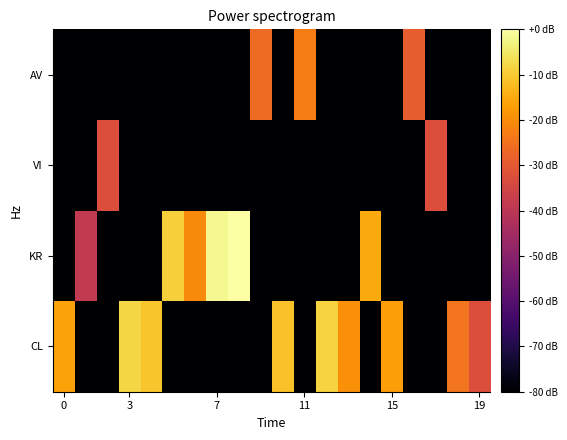

Reading right to left, what are all the values shown in this chart?

CL: -32.6	-24.6	-80.0	-80.0	-17.0	-80.0	-19.5	-8.5	-80.0	-11.4	-80.0	-80.0	-80.0	-80.0	-80.0	-10.6	-8.0	-80.0	-80.0	-16.3
KR: -80.0	-80.0	-80.0	-80.0	-80.0	-15.1	-80.0	-80.0	-80.0	-80.0	-80.0	0.0	-1.7	-20.5	-9.3	-80.0	-80.0	-80.0	-38.6	-80.0
VI: -80.0	-80.0	-32.6	-80.0	-80.0	-80.0	-80.0	-80.0	-80.0	-80.0	-80.0	-80.0	-80.0	-80.0	-80.0	-80.0	-80.0	-32.6	-80.0	-80.0
AV: -80.0	-80.0	-80.0	-29.0	-80.0	-80.0	-80.0	-80.0	-23.0	-80.0	-26.5	-80.0	-80.0	-80.0	-80.0	-80.0	-80.0	-80.0	-80.0	-80.0